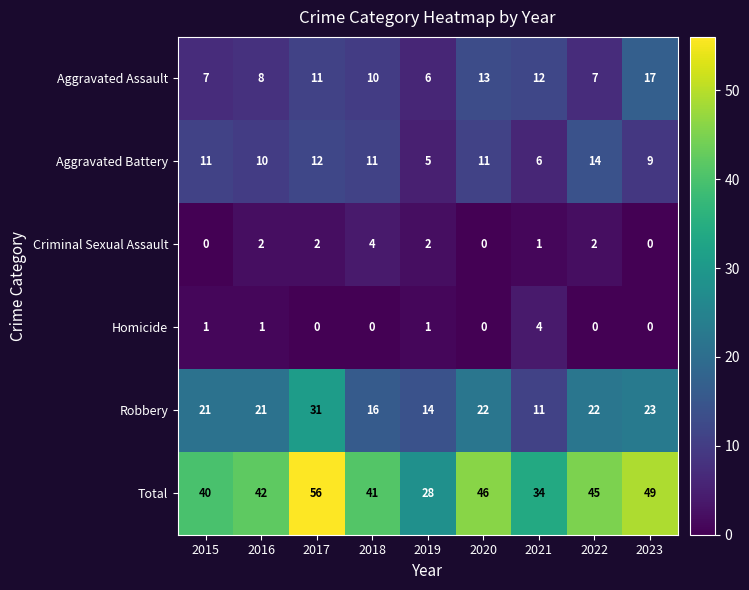

What is the average value of the Aggravated Assault series?

10